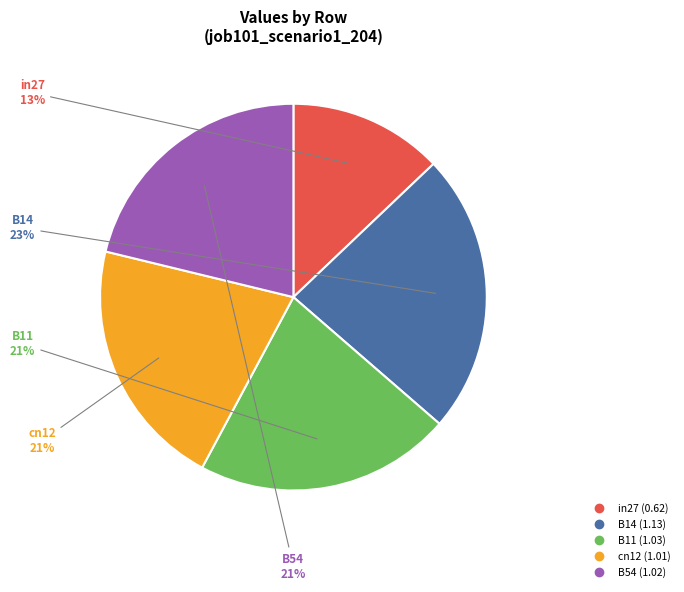

Is B54 the majority of the pie?

No